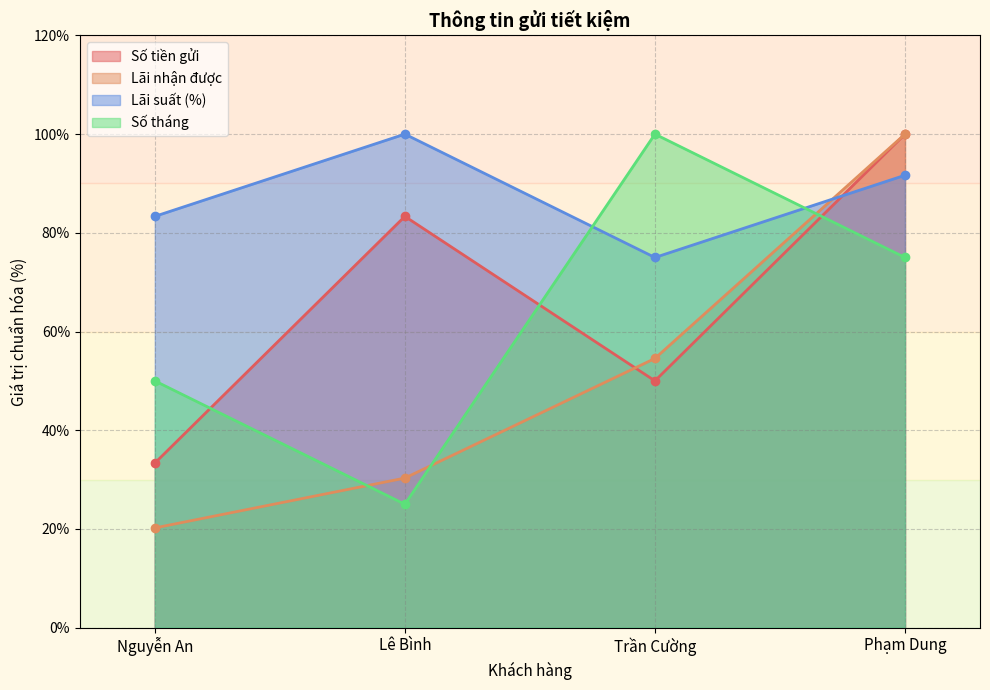

What is the sum of all Số tiền gửi values?

266.7